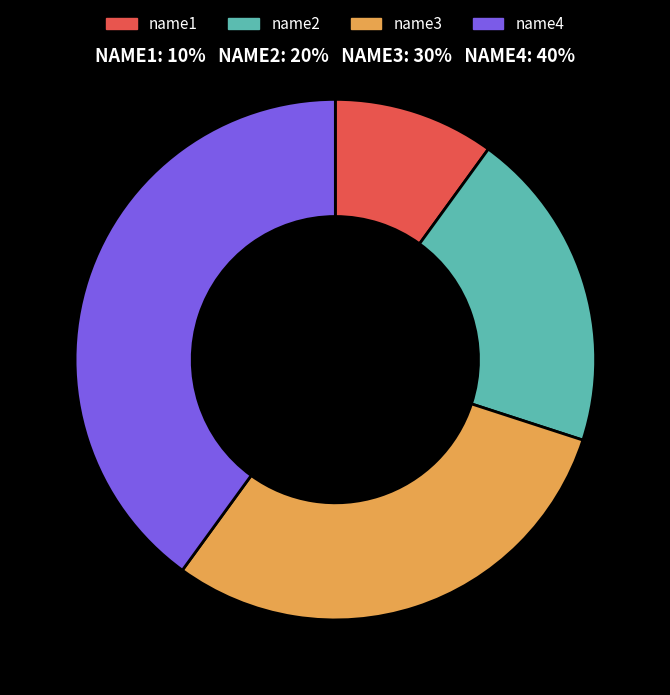

Approximately how many times larger is the value at name2 compared to name1?

2.0